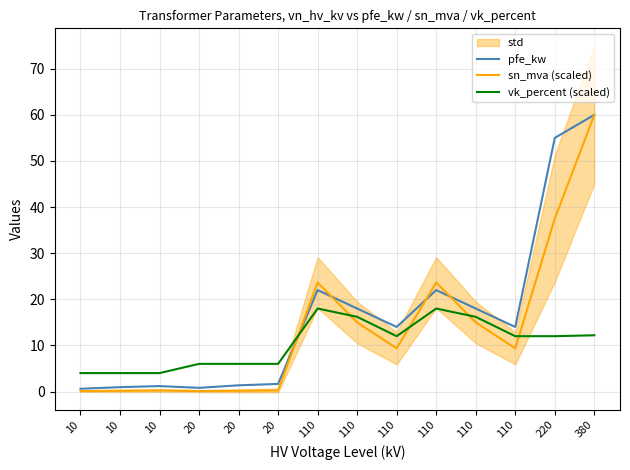

Where does the pfe_kw series first go above 14?

110